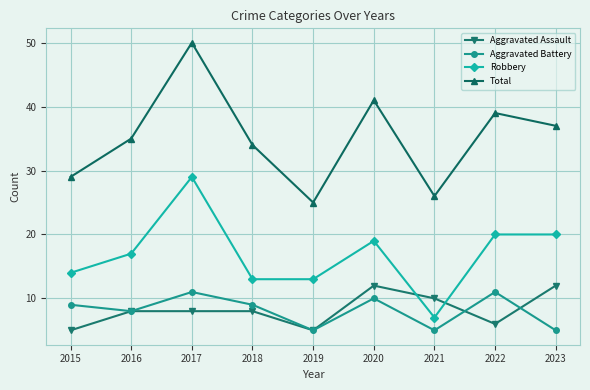

Is it true that Aggravated Assault equals 13 at 2016?

False